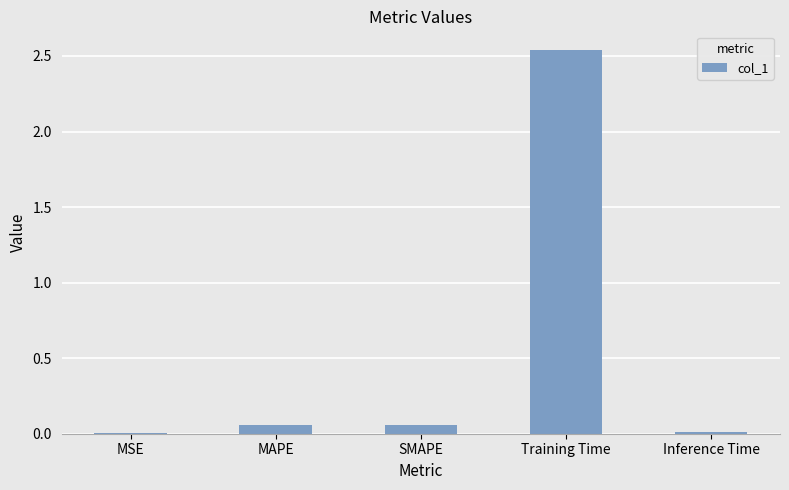

What is the sum of all values?

2.7